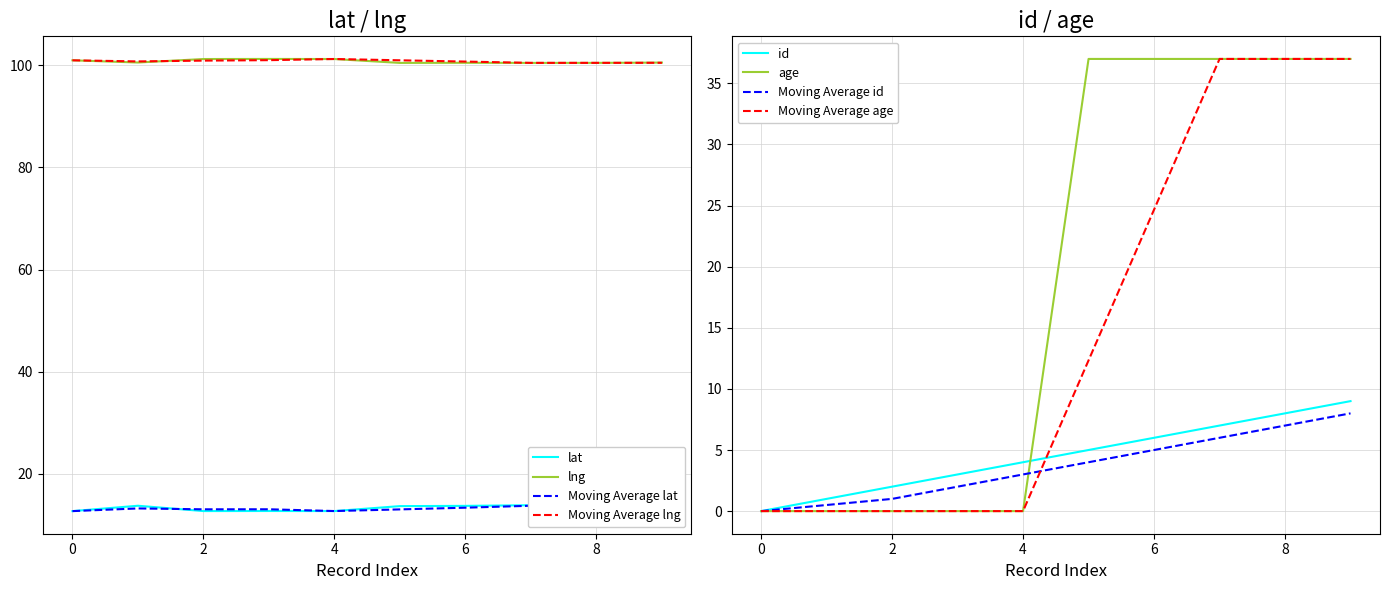

Is it true that Moving Average lng equals 101.3 at 4?

True